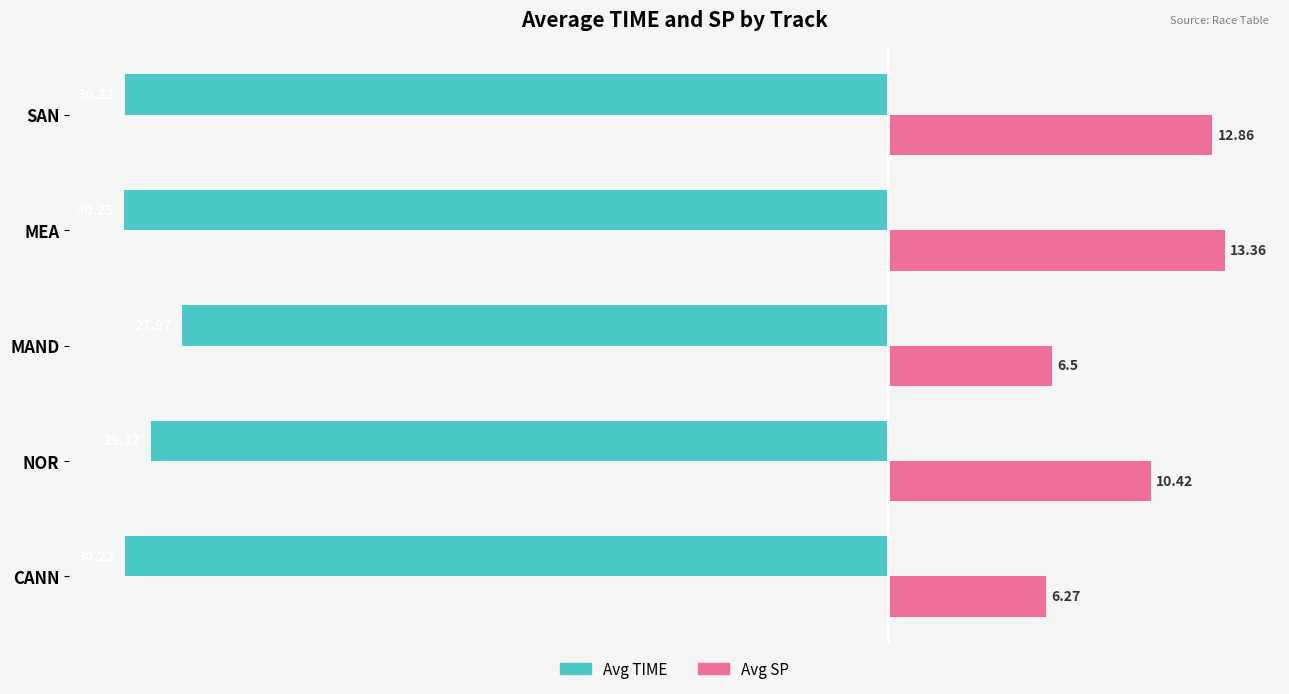

How many data points in Avg TIME are less than -30?

3